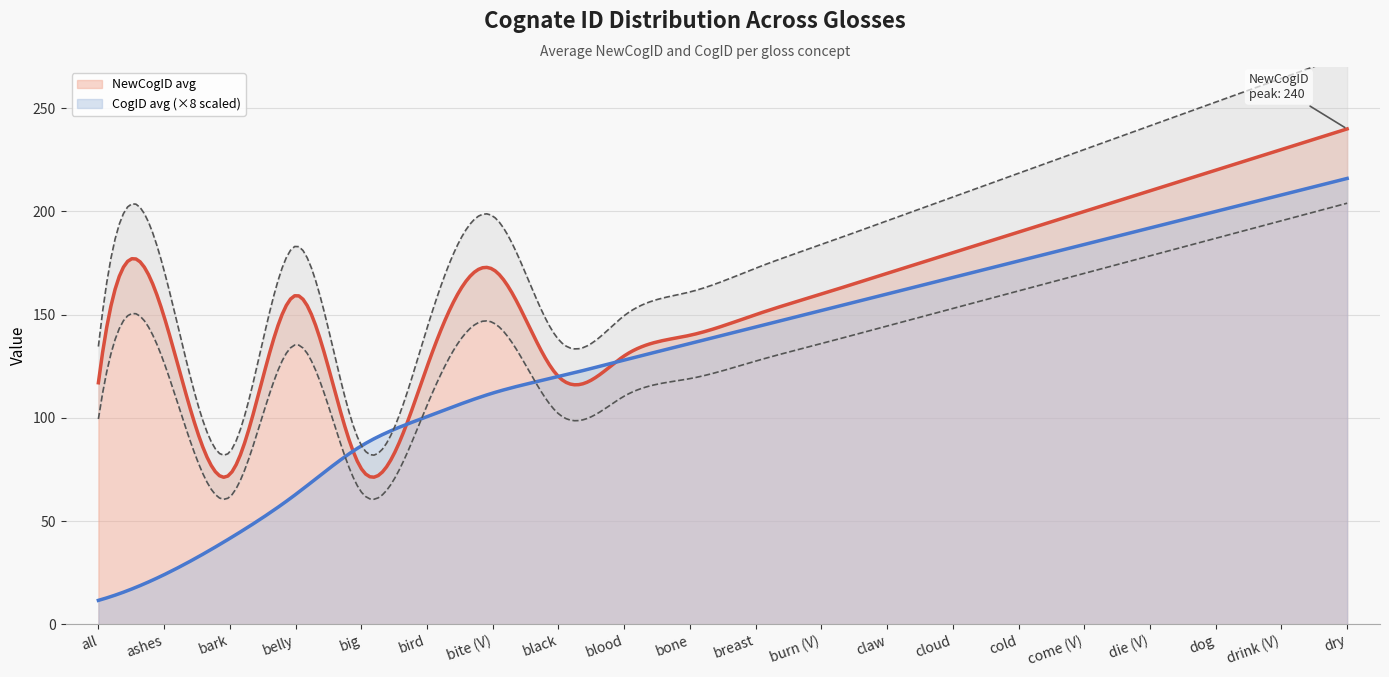

Count the number of data series in this chart.

2